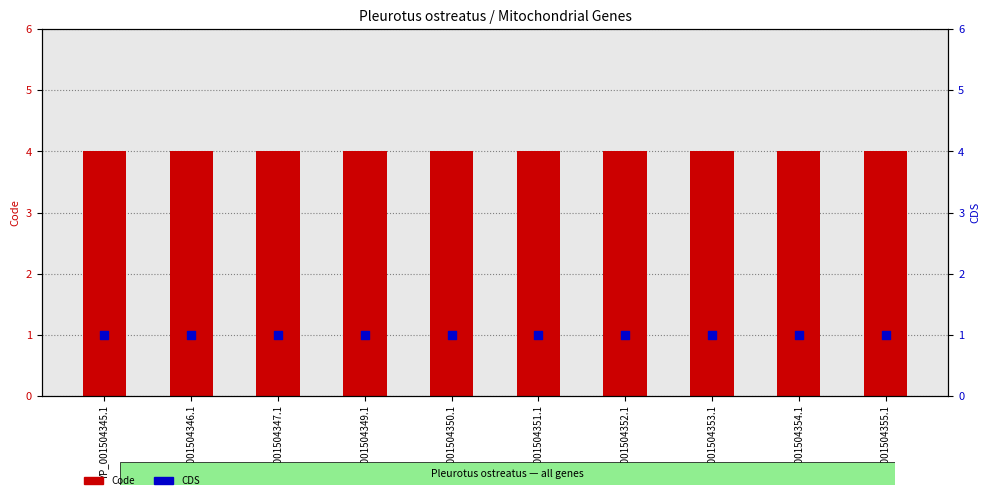

Which series contains the lowest Y value?

CDS